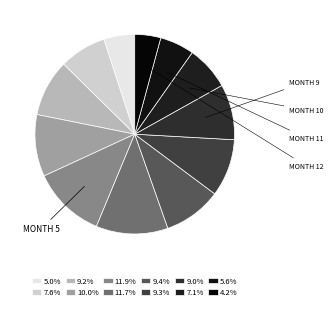

Count the number of slices in the pie.

12